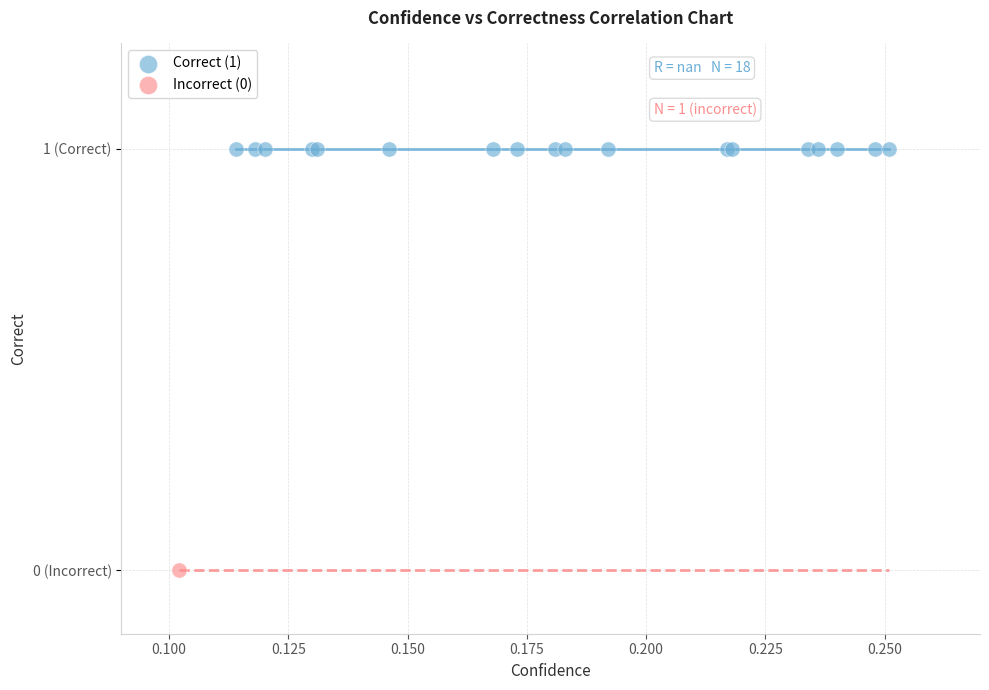

What are all the series names shown in the legend?

Correct (1), Incorrect (0)